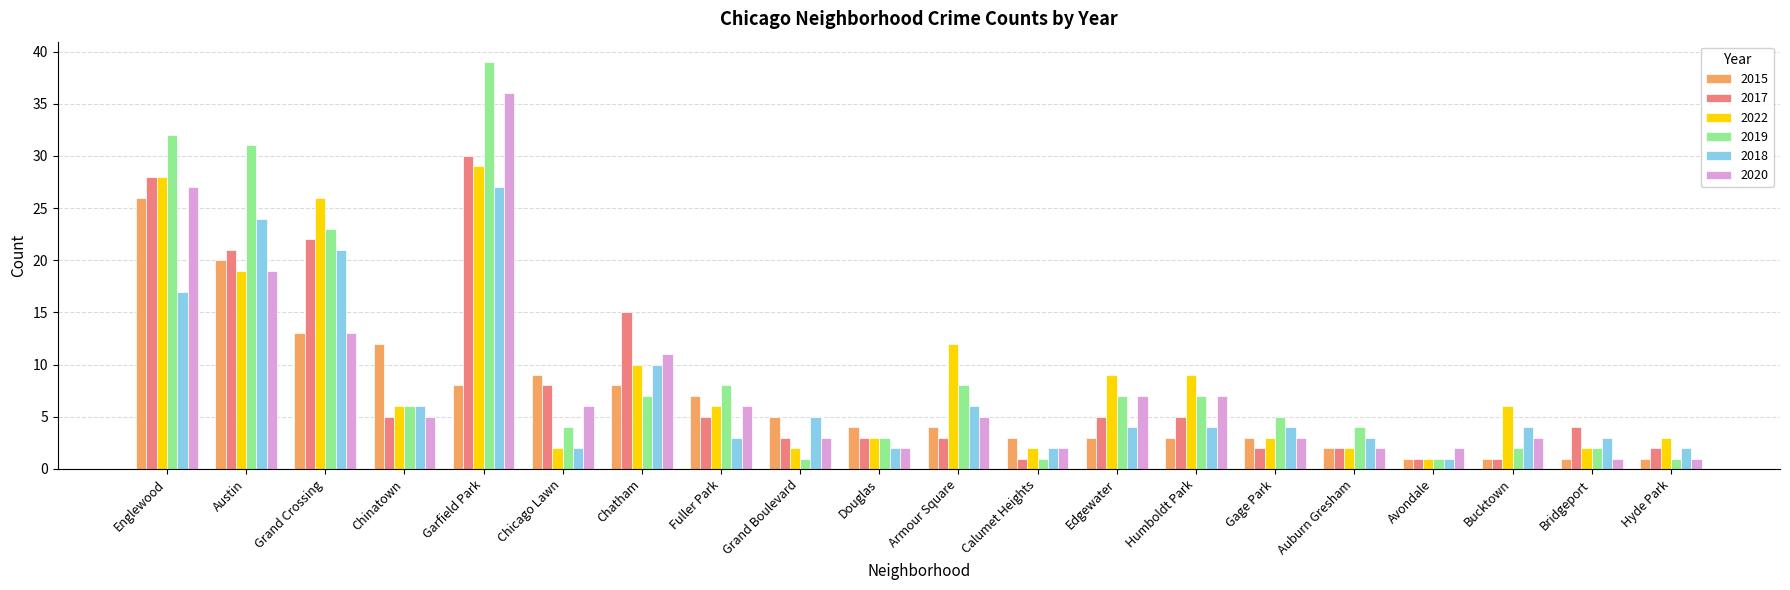

What is the average value of the 2019 series?

10